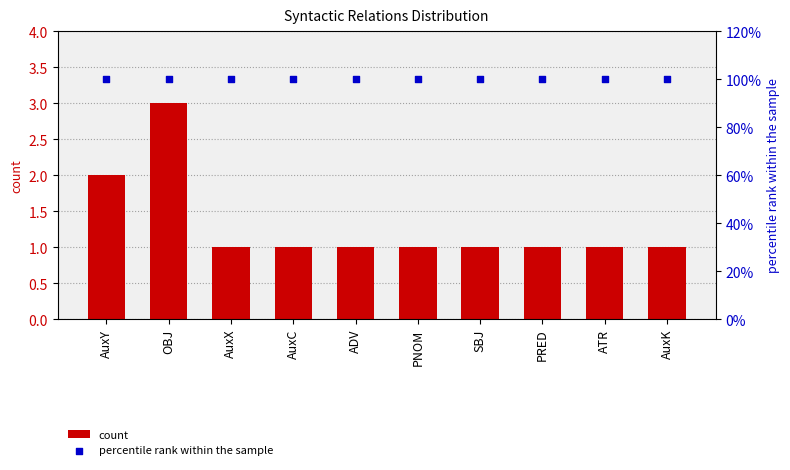

Which series reaches the minimum Y coordinate?

count